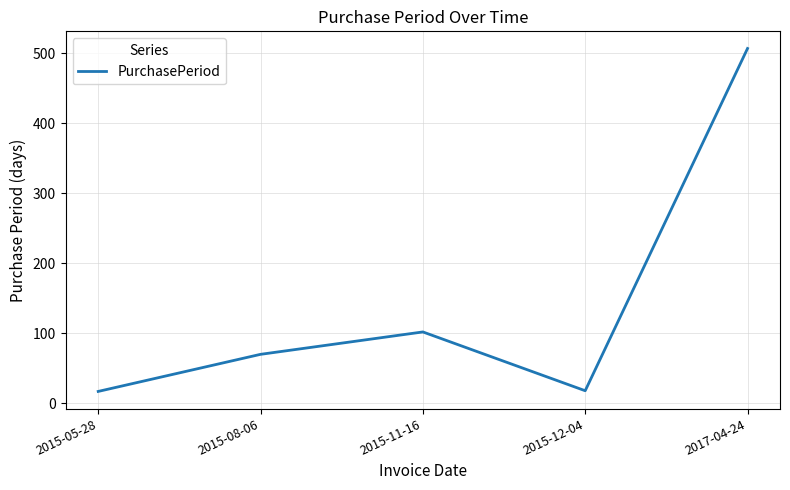

Between 2015-11-16 and 2015-05-28, which is larger?

2015-11-16